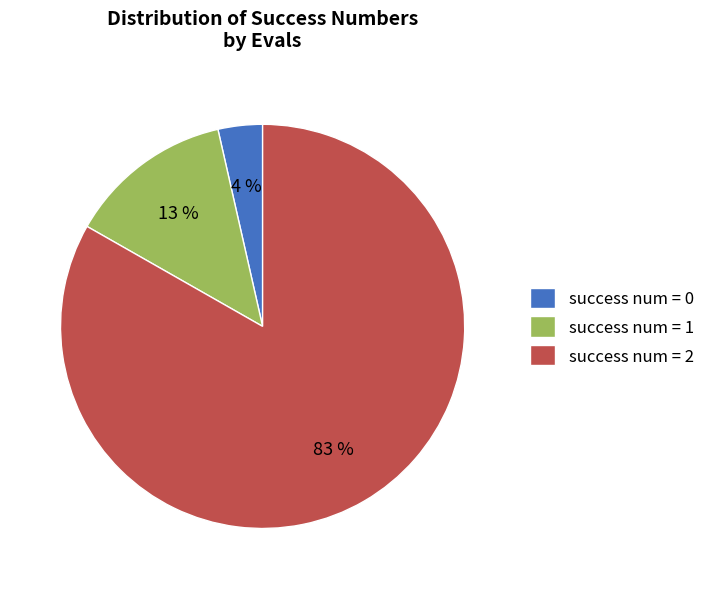

Is it true that success num = 0 is 4% of the pie?

True